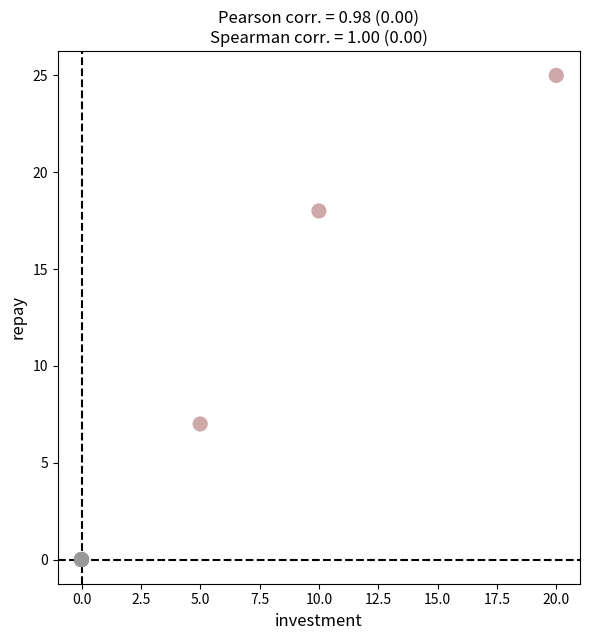

What Y value in the scatter plot is closest to 12?

7